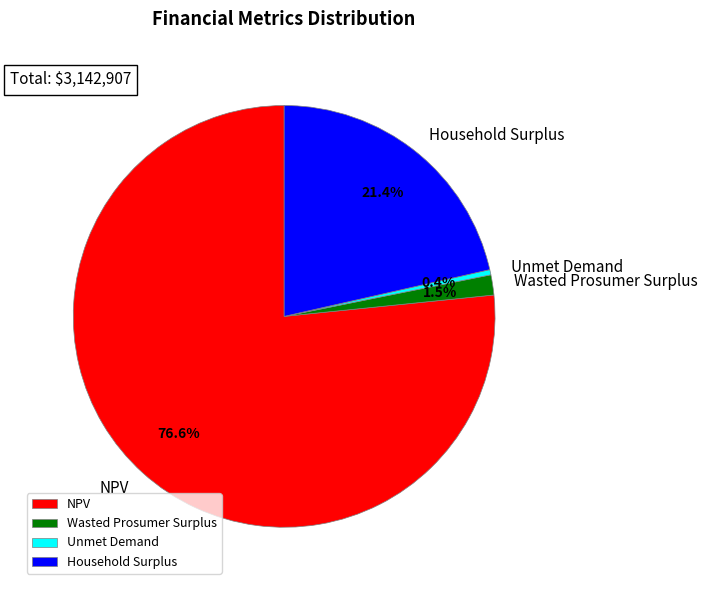

Does any single category account for the majority?

Yes